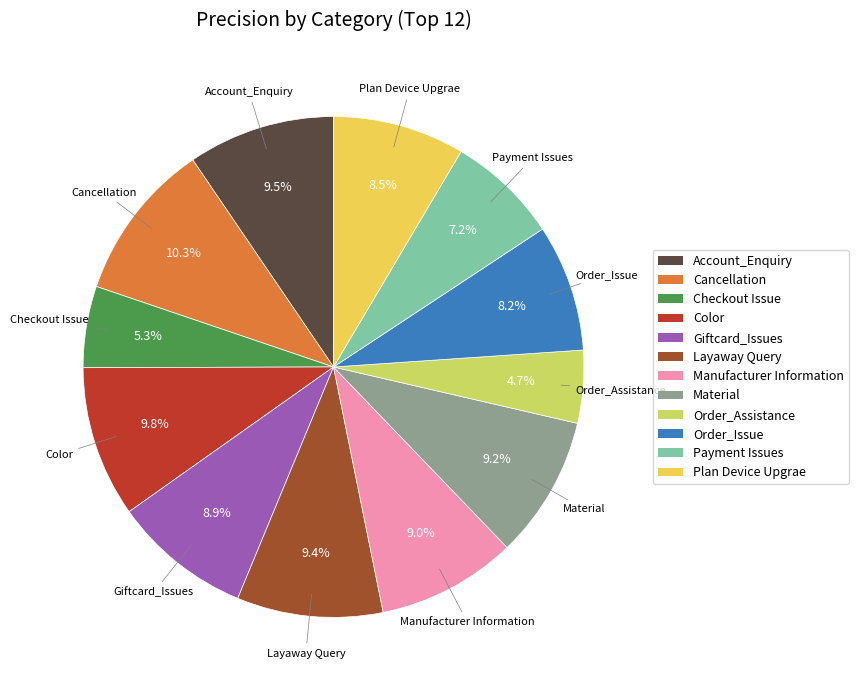

To the nearest percent, what percentage of the pie is Giftcard_Issues?

9%